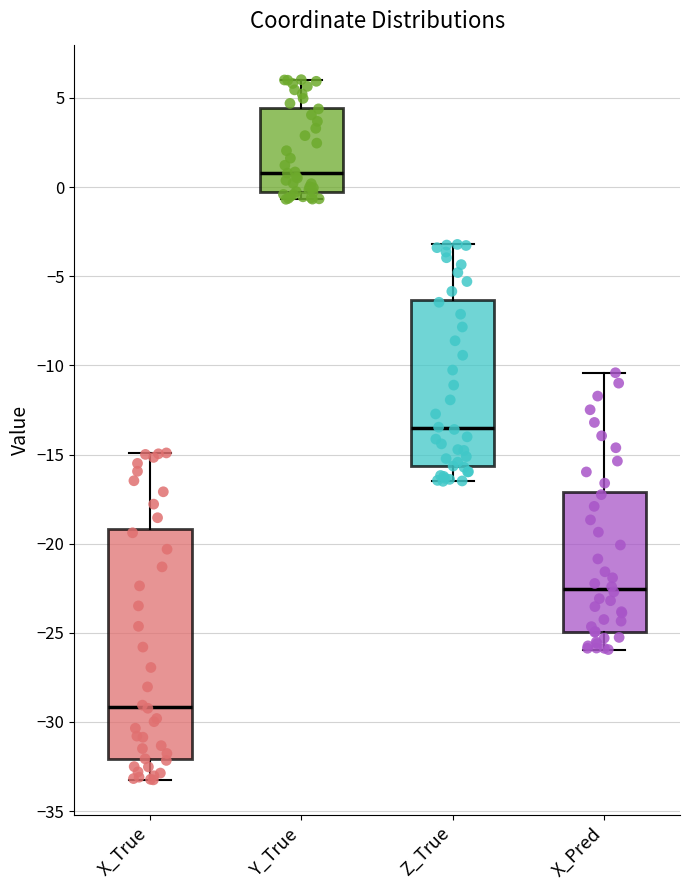

Reading left to right, transcribe this box plot: for each box, give where its median line is, the range the box spans, and where its two whiskers end, as read against the y-axis. The values are not printed on the chart, so give them approximately, as read against the axis.

X_True: median -29.0, box -32.0 to -19.0, whiskers -33.0 to -15.0
Y_True: median 1.0, box -0.5 to 4.5, whiskers -0.5 (just below the box's lower edge) to 6.0
Z_True: median -13.5, box -15.5 to -6.5, whiskers -16.5 to -3.0
X_Pred: median -22.5, box -25.0 to -17.0, whiskers -26.0 to -10.5